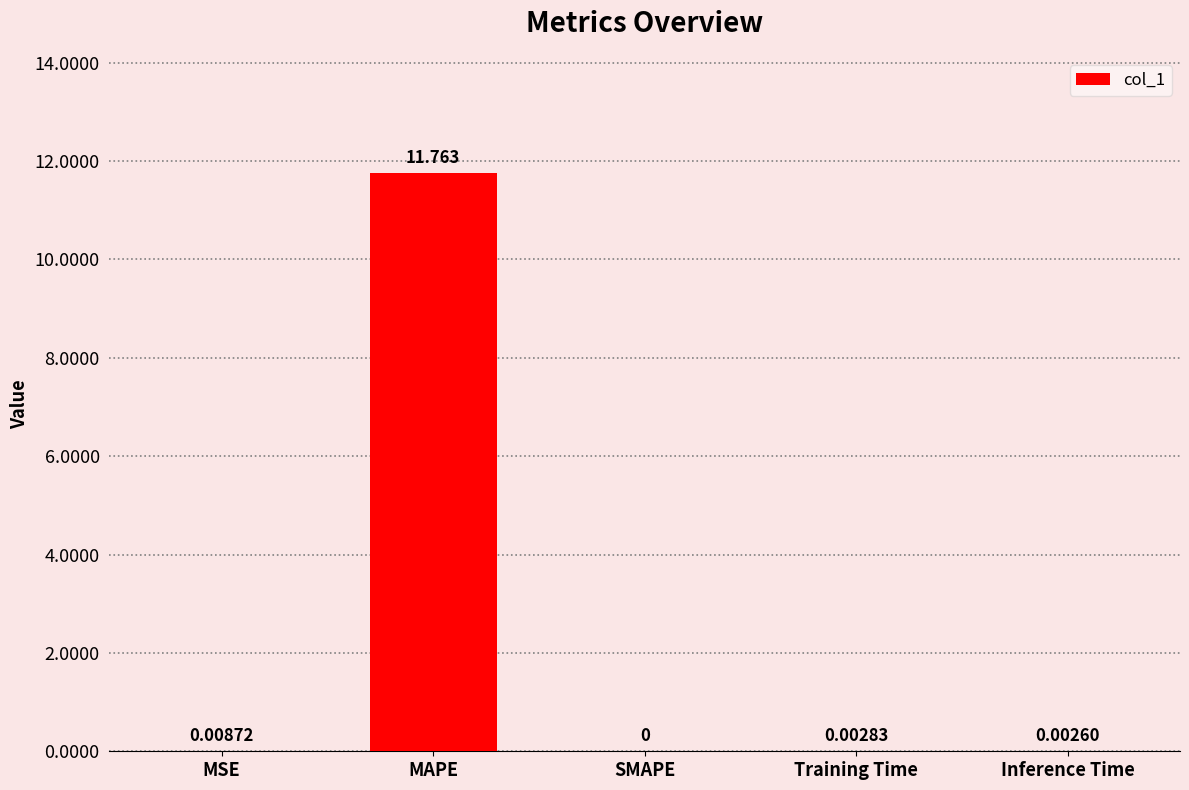

Between SMAPE and Training Time, which is larger?

Training Time